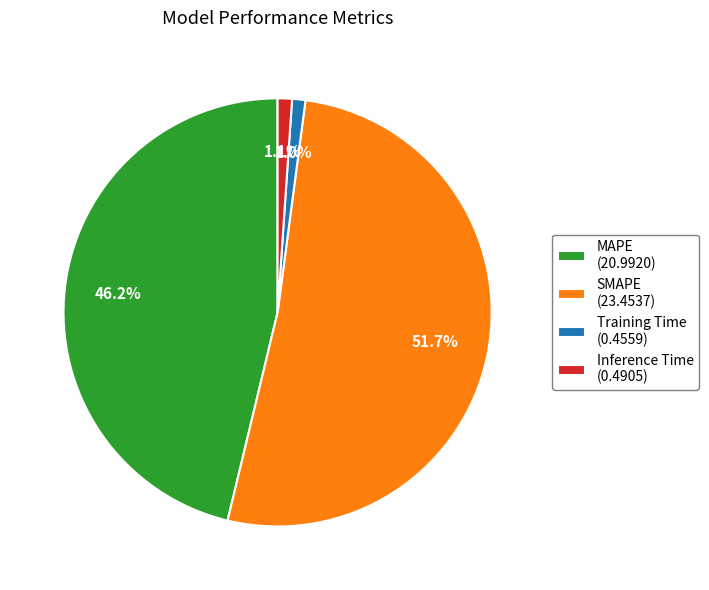

Is there any slice that represents more than half of the pie?

Yes